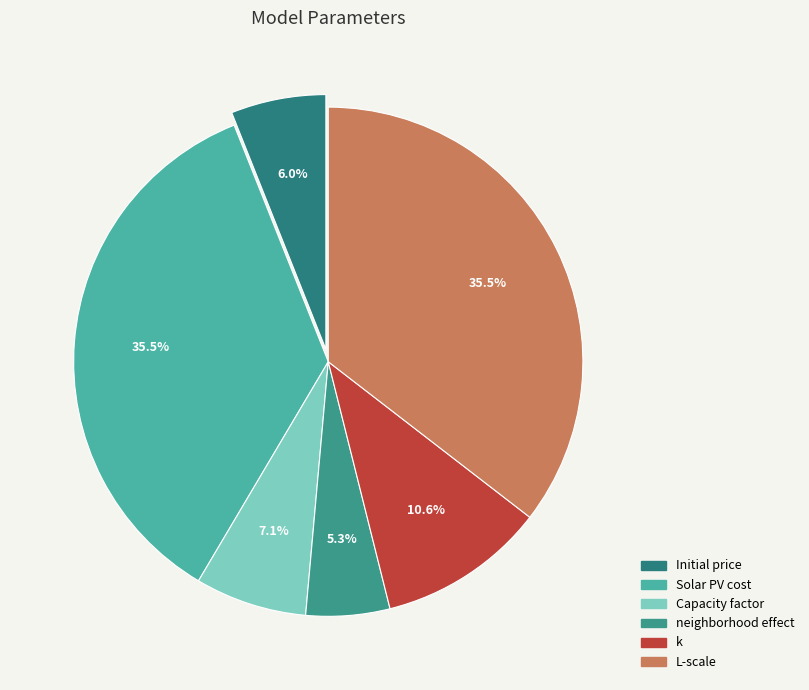

Between Capacity factor and Initial price, which is larger?

Capacity factor